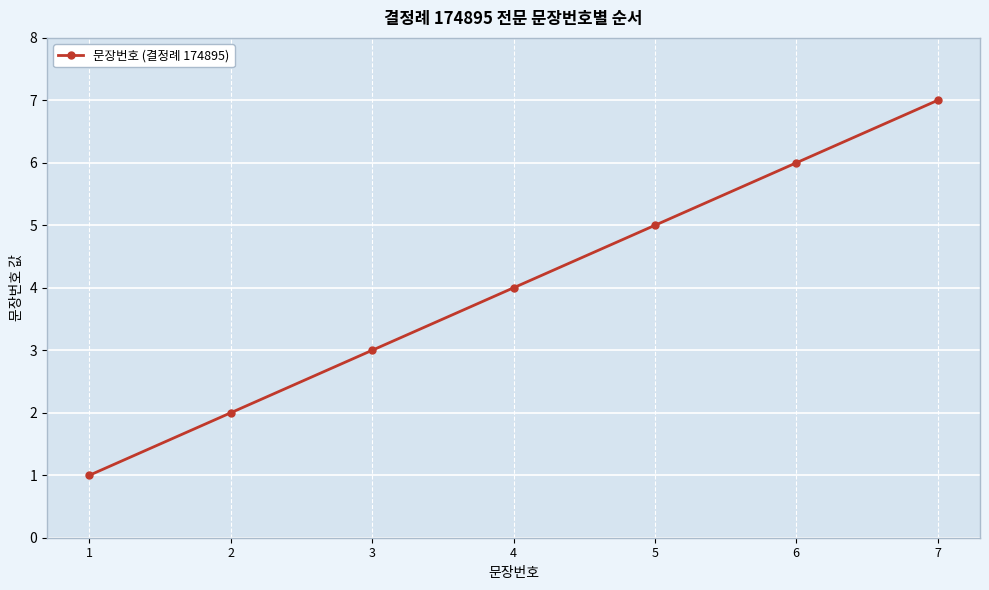

What is the value of the 6th point from the left?

6